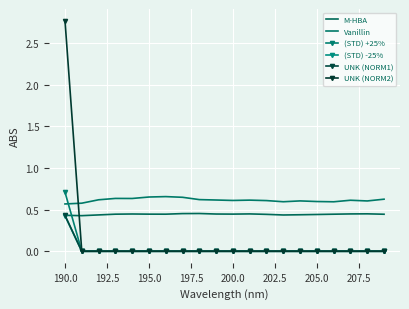

Count the M-HBA values in the range 0 to 1.

20